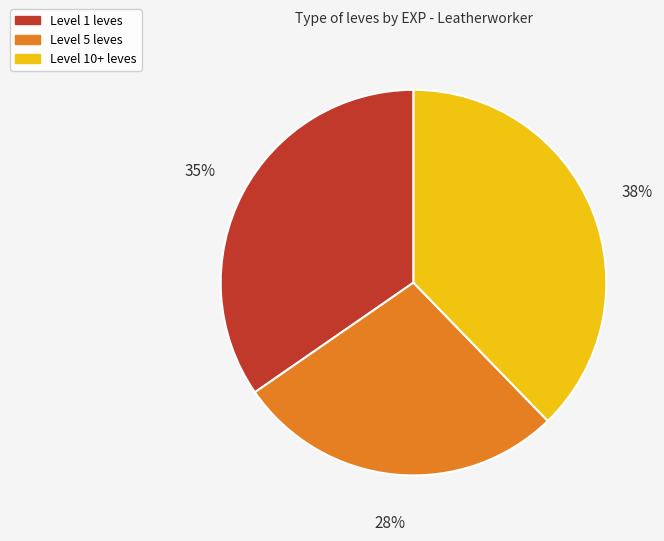

To the nearest percent, what portion does Level 10+ leves represent?

38%